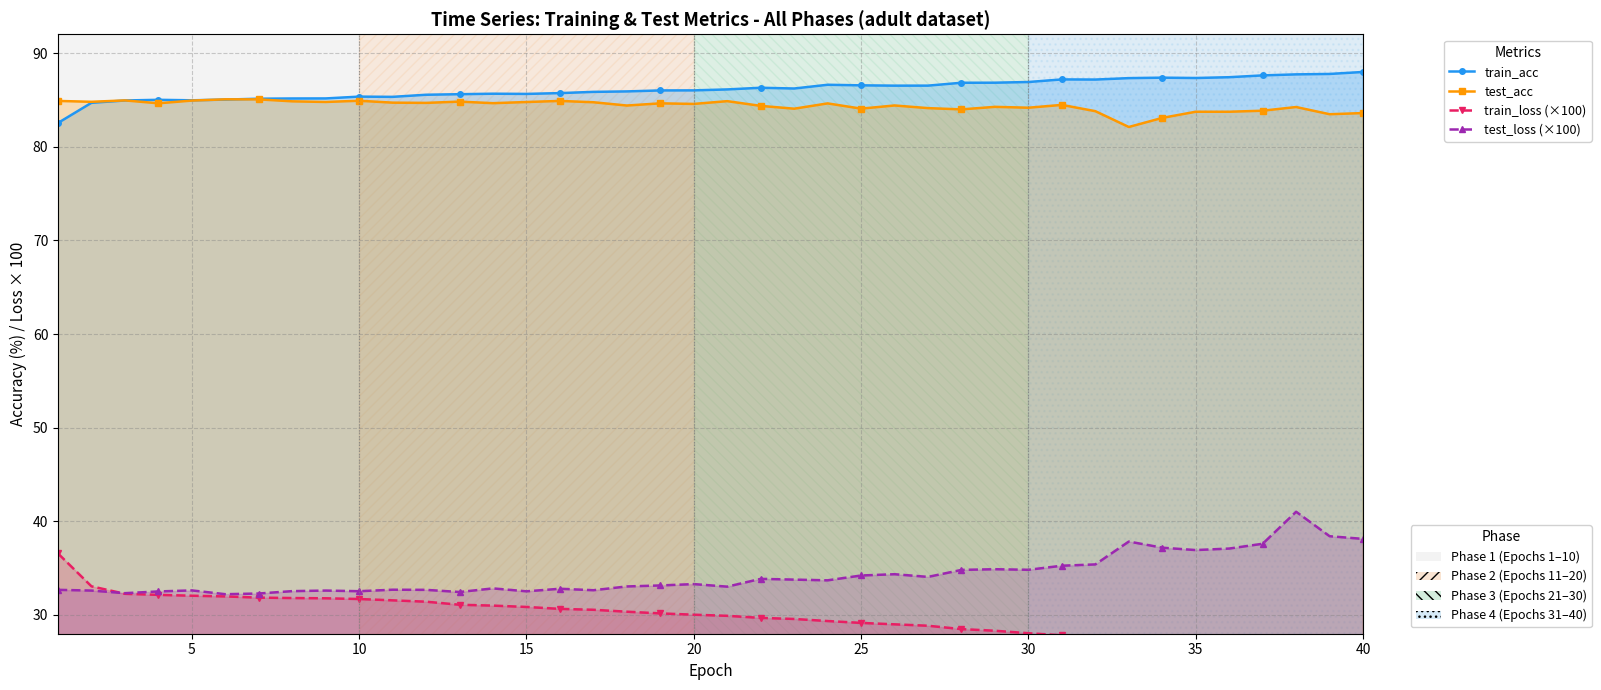

What is the value of the test_loss (×100) point at the 16th from the left?

32.5